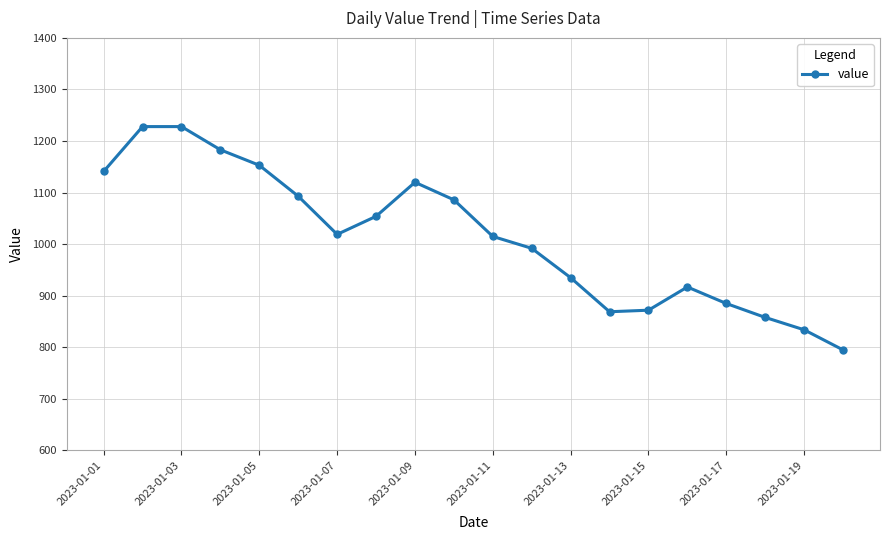

How many interior local valleys (lower than both neighbors) does the data have?

2